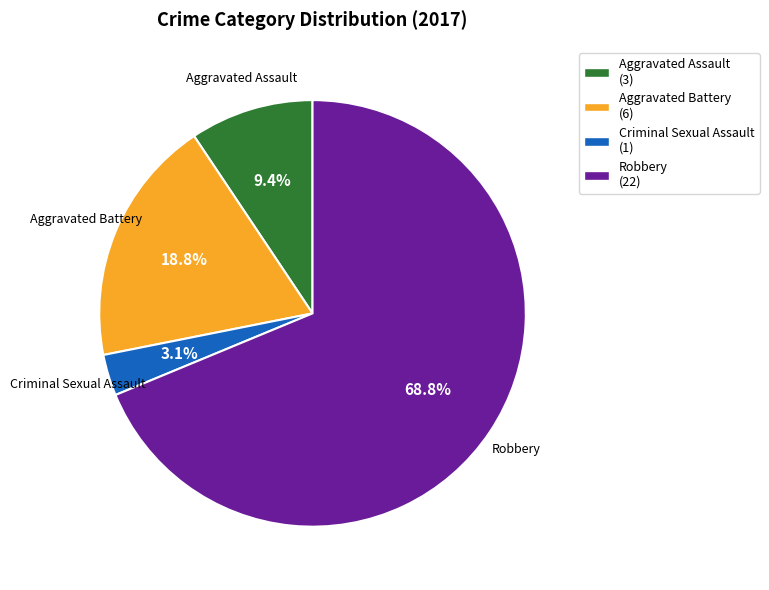

What is the smallest slice in the pie chart?

Criminal Sexual Assault